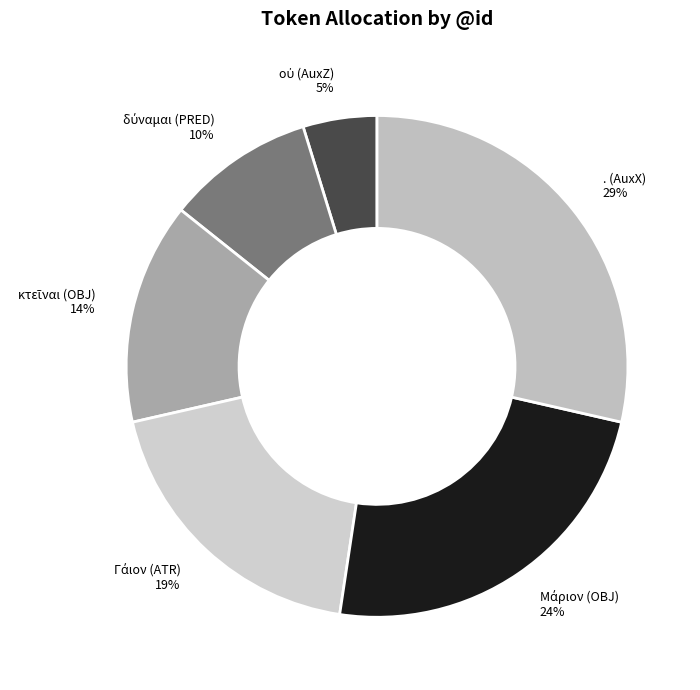

Is there any slice that represents more than half of the pie?

No